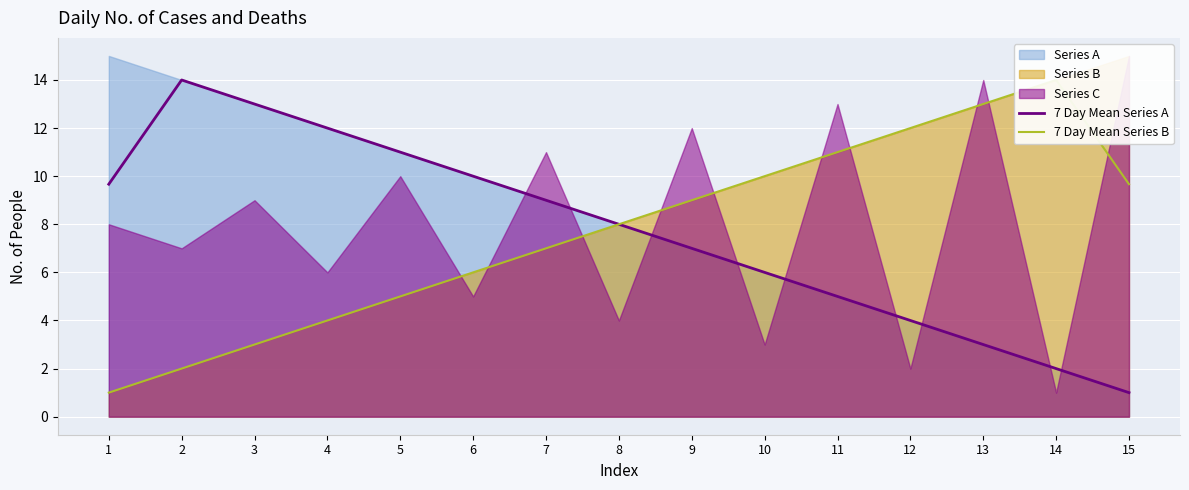

What is the minimum value for 7 Day Mean Series A?

1.0